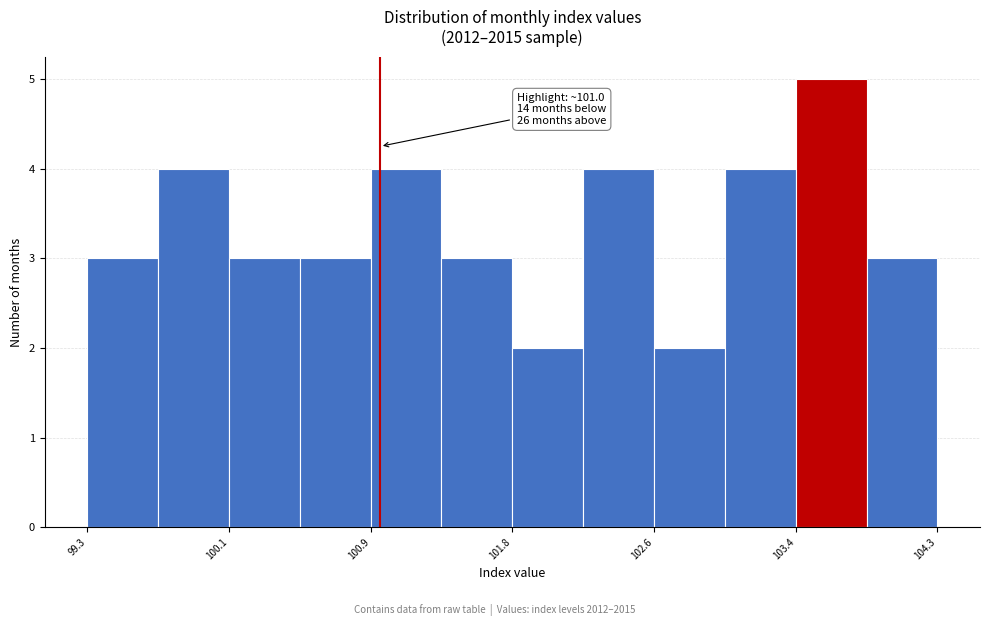

Over which range of the x-axis is the bar tallest?

103.4 to 103.8